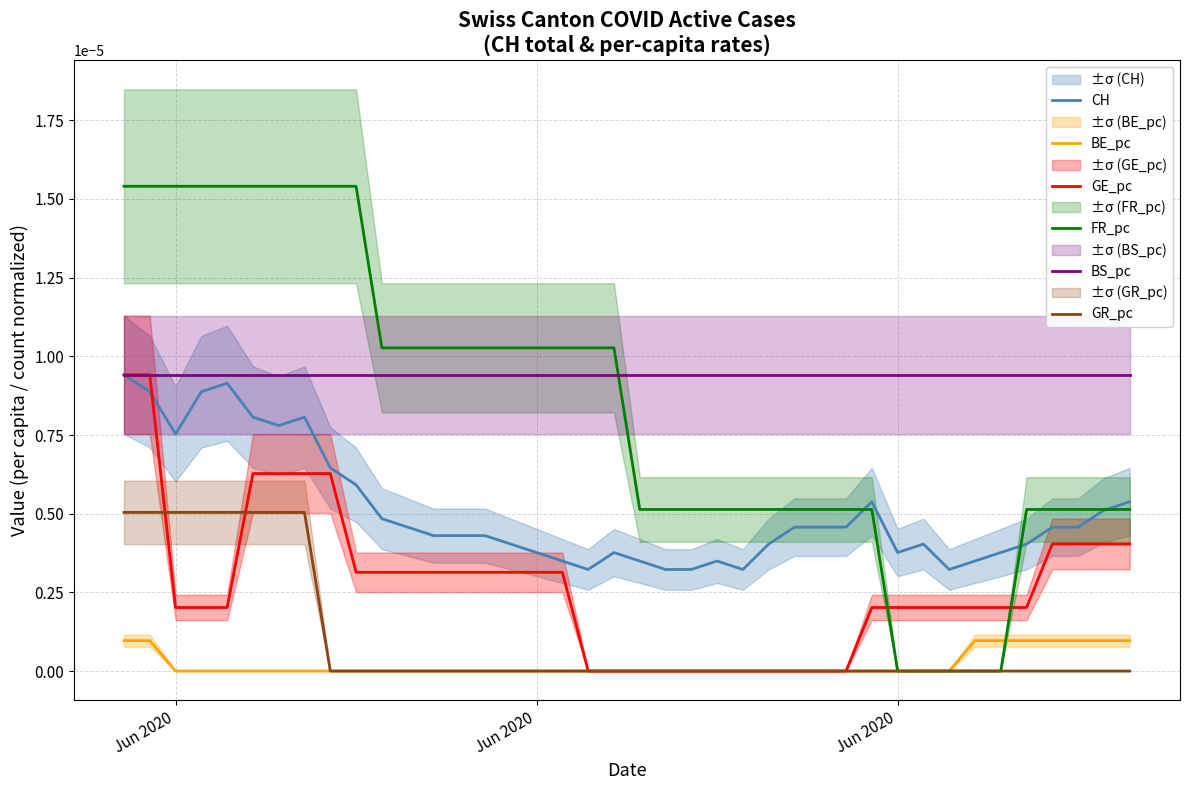

Which label corresponds to the largest value in the chart?

Jun 2020